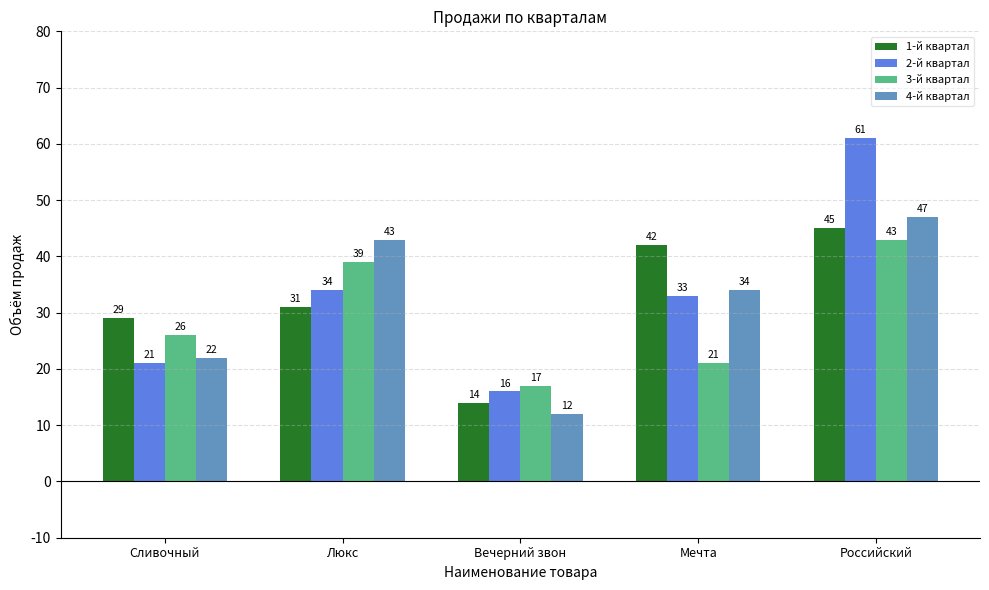

The 1-й квартал series shows 31 at Люкс. True or false?

True